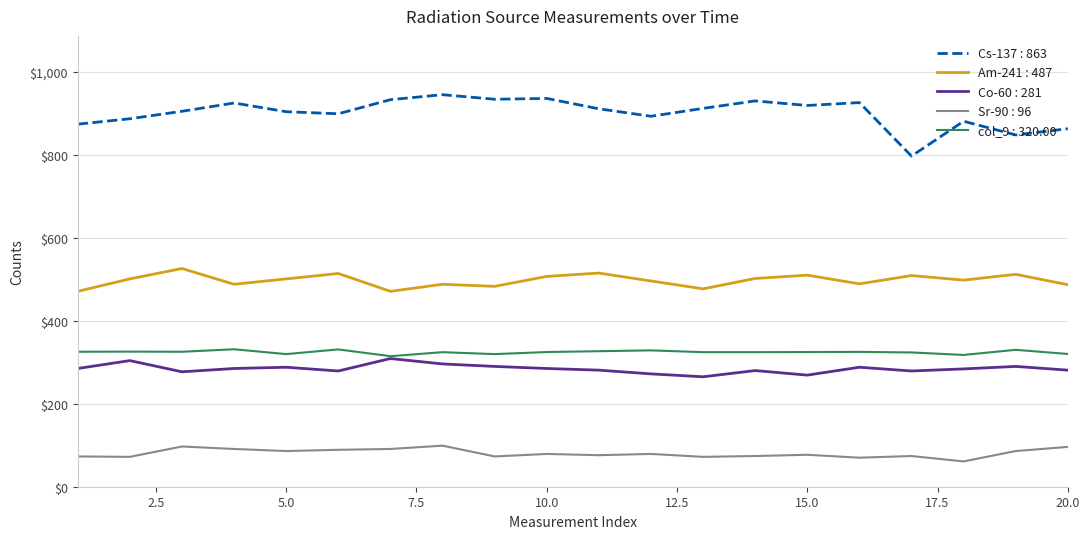

What is the minimum value shown in the chart?

61.0